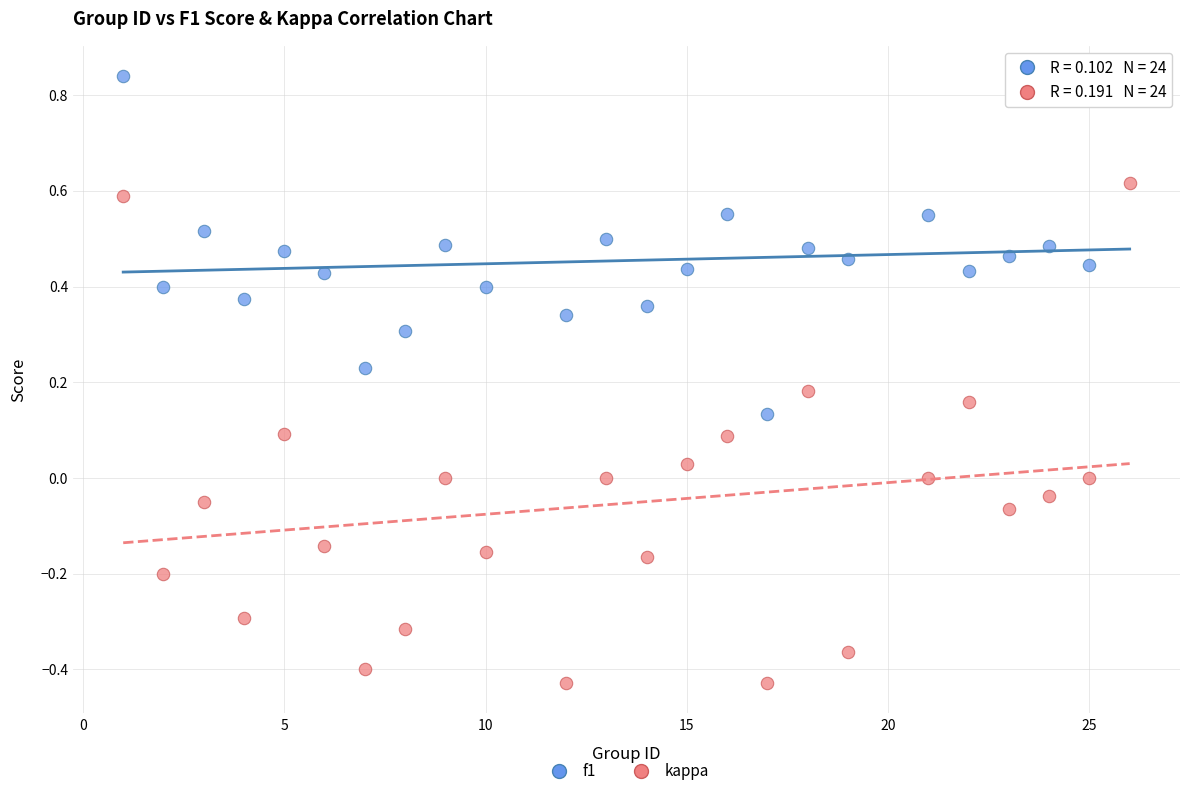

Which series contains the highest Y value?

f1